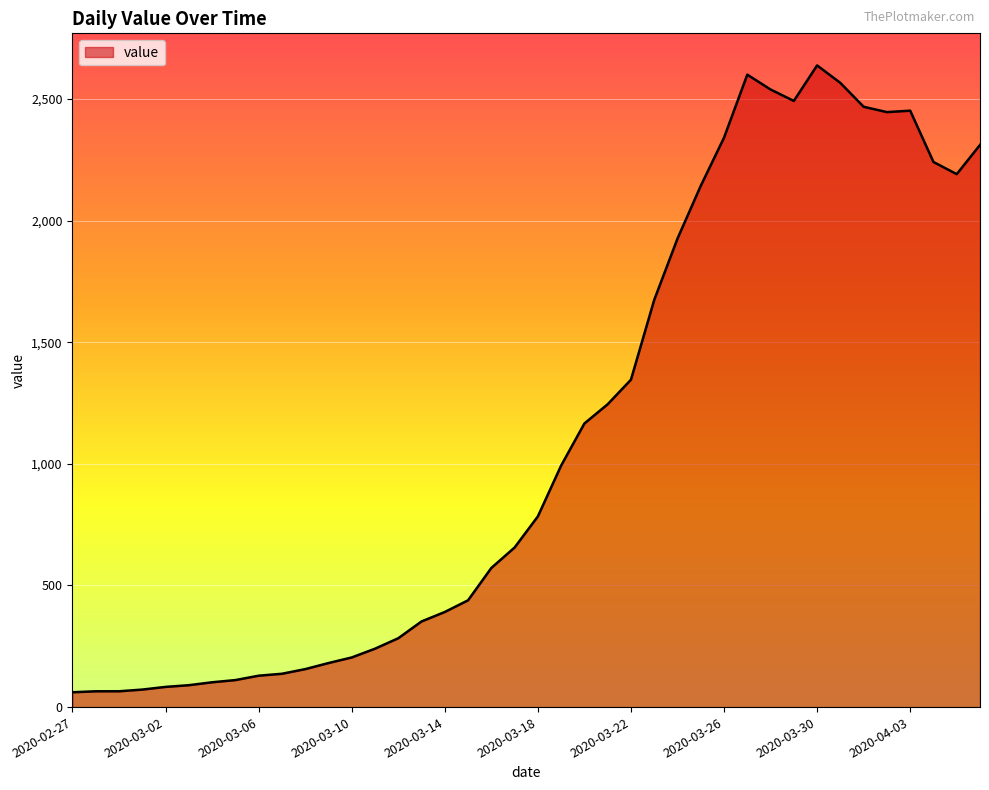

What is the difference between the second highest and minimum values?

2539